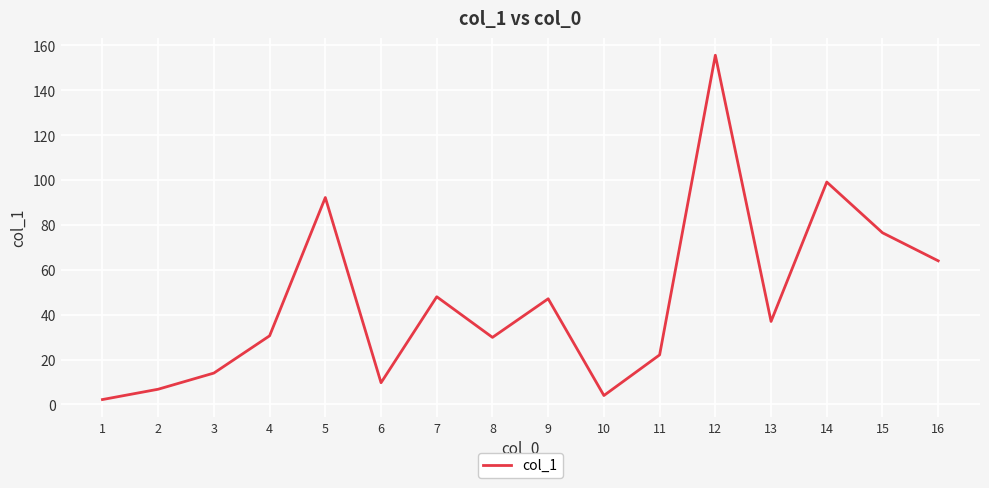

What is the ratio of the value at 10 to the value at 13?

0.1